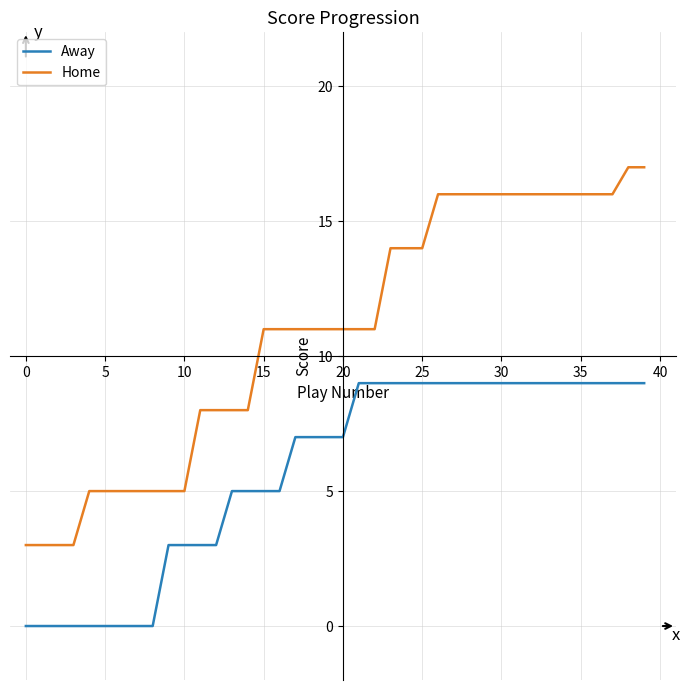

Which series has the widest spread of values?

Home